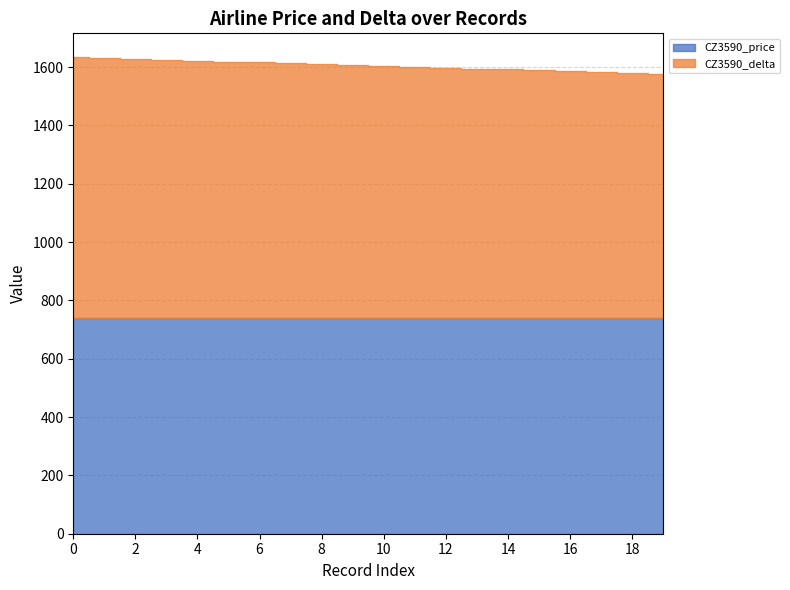

Count the number of categories in the chart.

20